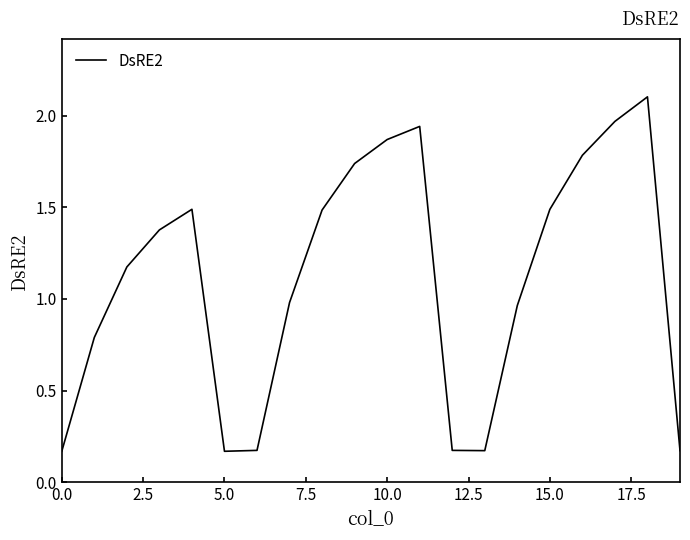

Does the chart display data point markers on the line(s)?

No